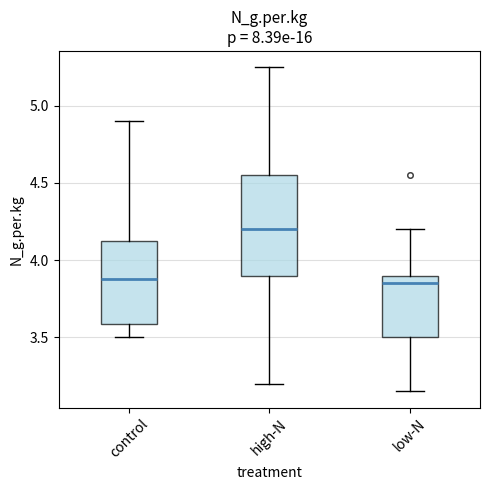

Reading left to right, read every box against the y-axis: the position of its median line, the range the box covers, and the ends of its whiskers. The values are not printed on the chart, so give them approximately, as read against the axis.

control: median 3.90, box 3.60 to 4.15, whiskers 3.50 to 4.90
high-N: median 4.20, box 3.90 to 4.55, whiskers 3.20 to 5.25
low-N: median 3.85, box 3.50 to 3.90, whiskers 3.15 to 4.20